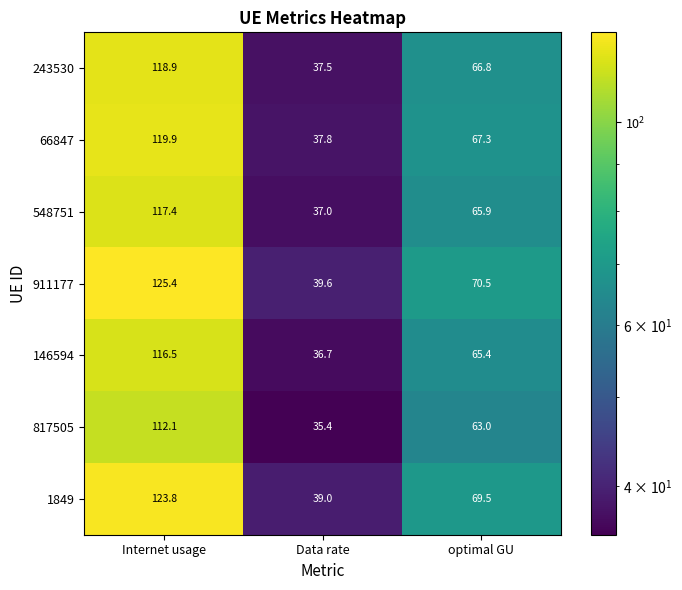

Which category has the highest value in the 1849 series?

Internet usage